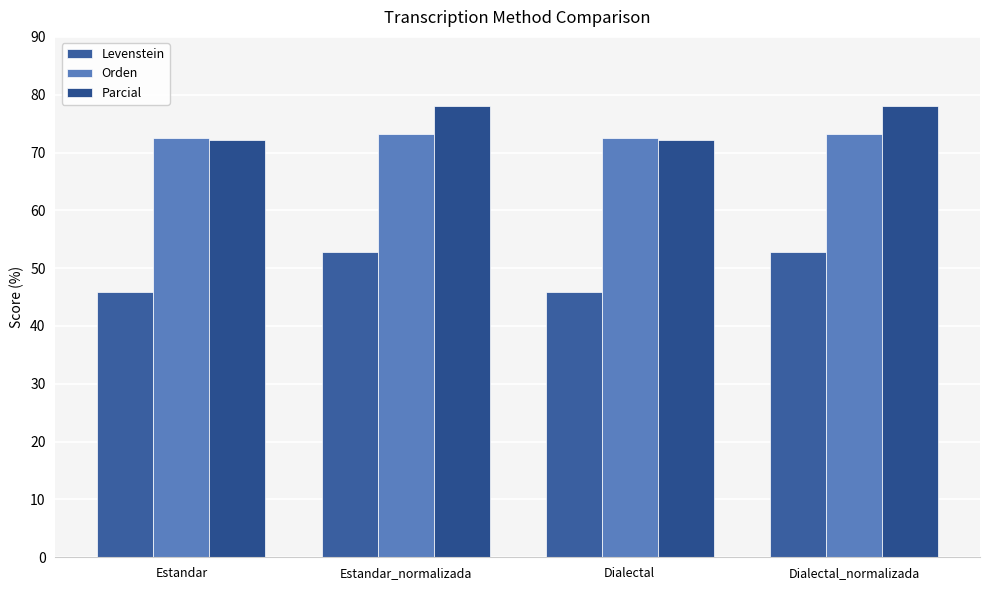

What is the value of the Parcial bar at the 1st from the left?

72.2